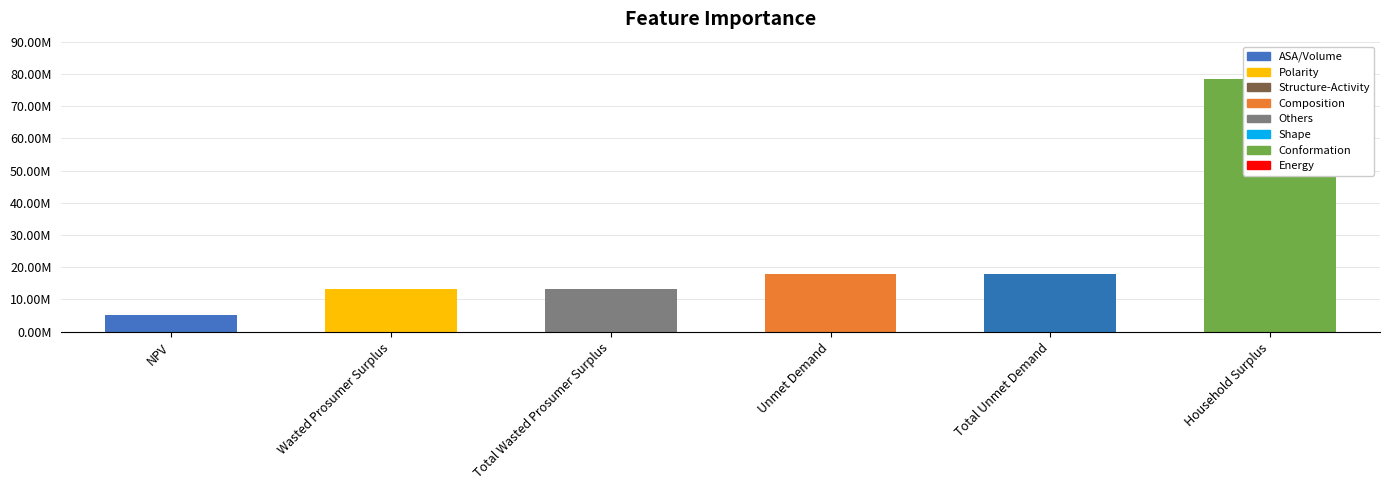

What is the difference between the maximum and minimum values?

73199994.5